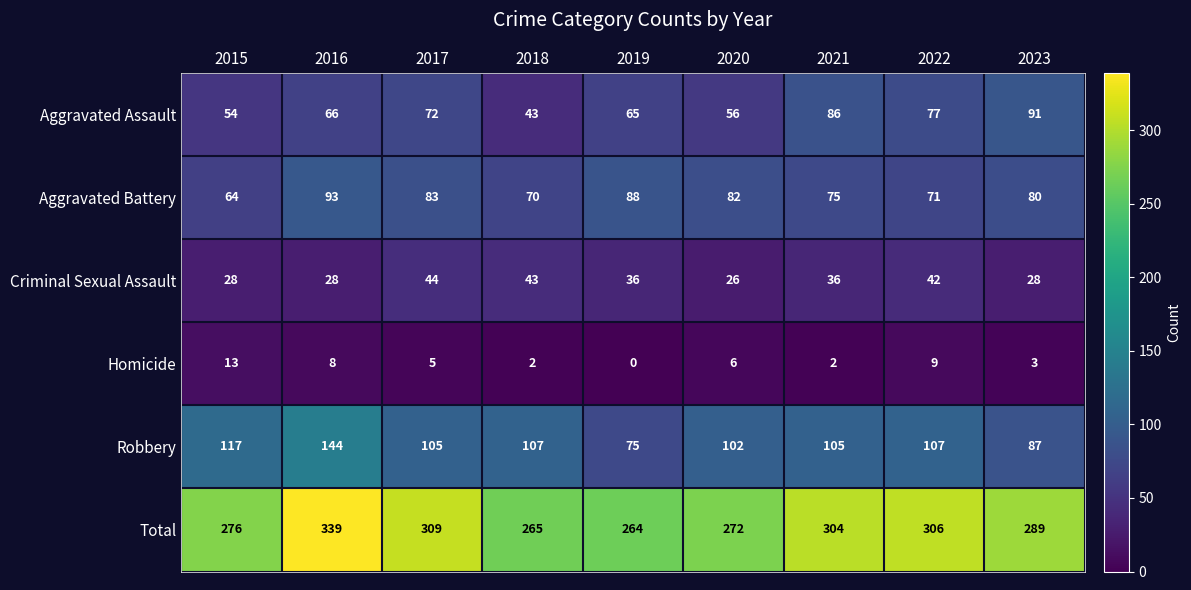

Which series has the widest spread of values?

Total